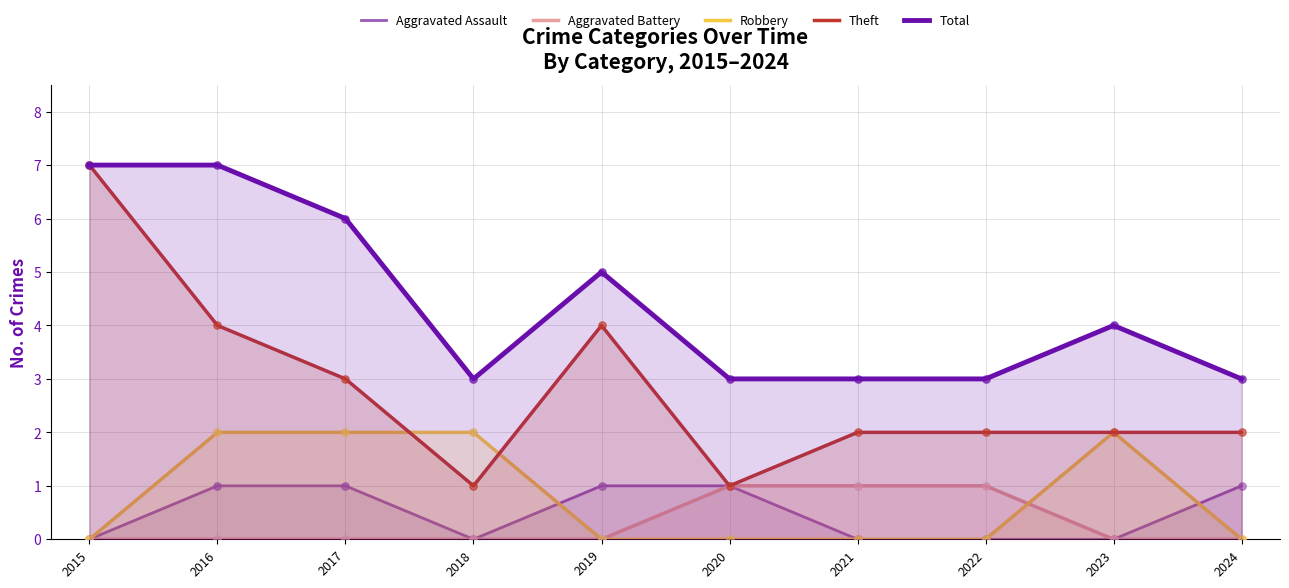

Which series has the largest Y range (max minus min)?

Theft